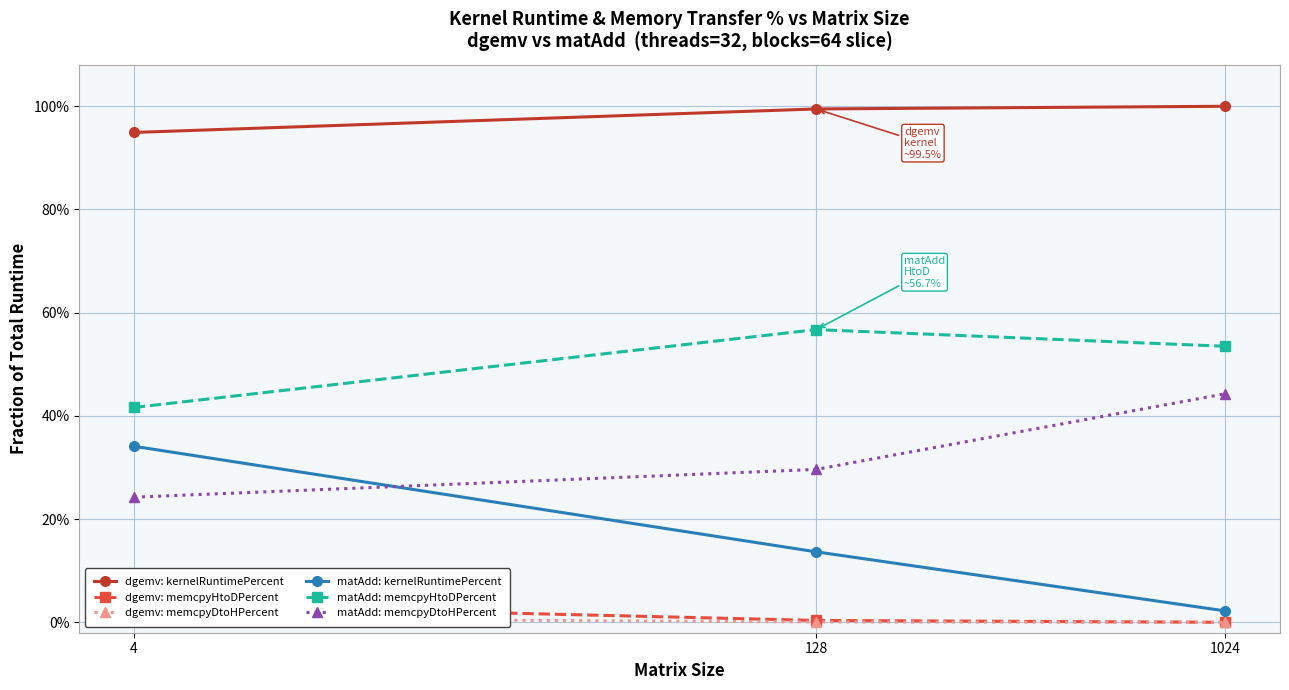

Which series has the largest total across all categories?

dgemv: kernelRuntimePercent